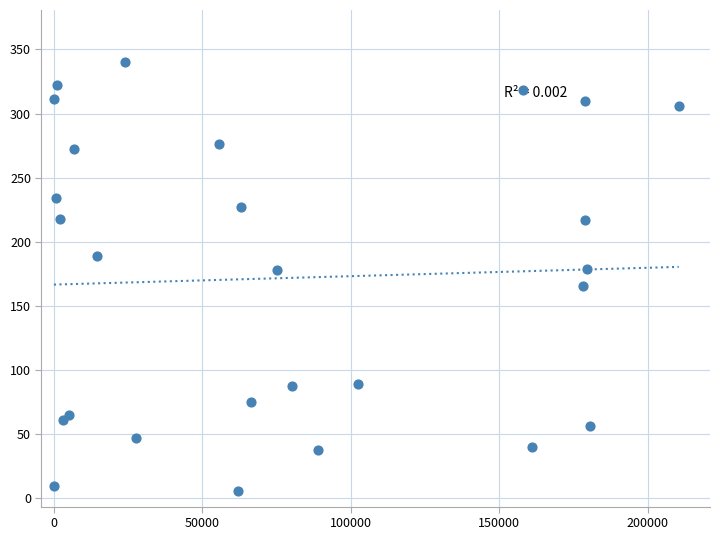

What is the range of X values (max minus min)?

210514